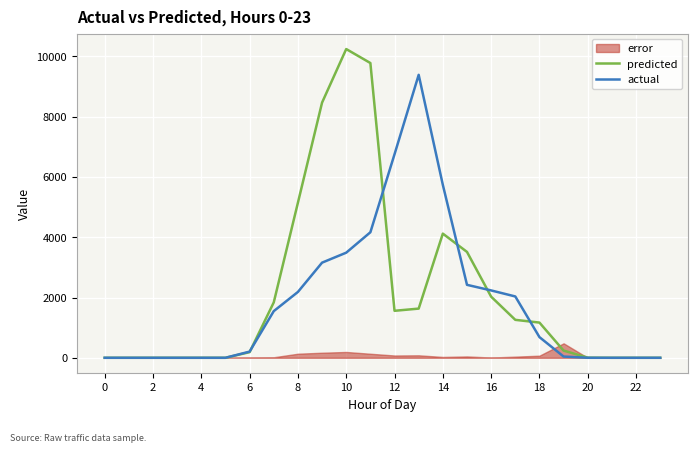

True or false: actual and predicted intersect in this chart.

True